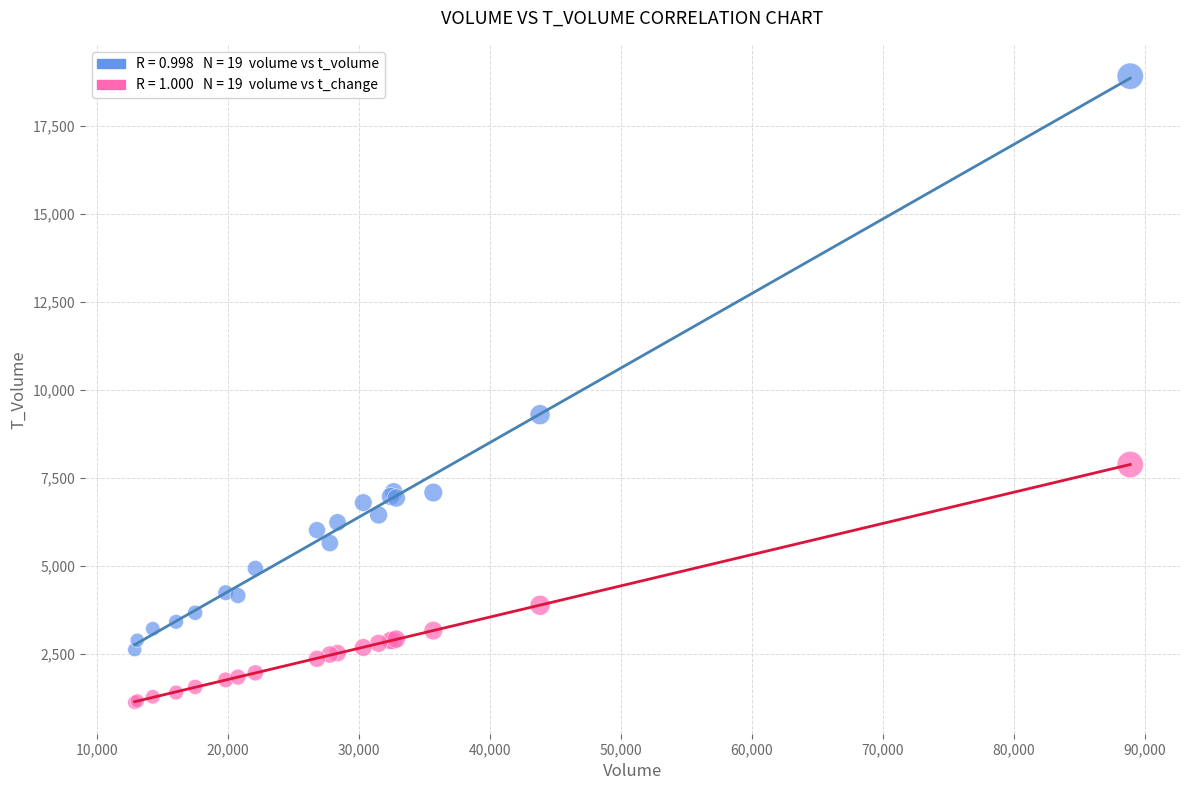

Across all series, what Y value is closest to 10018?

9297